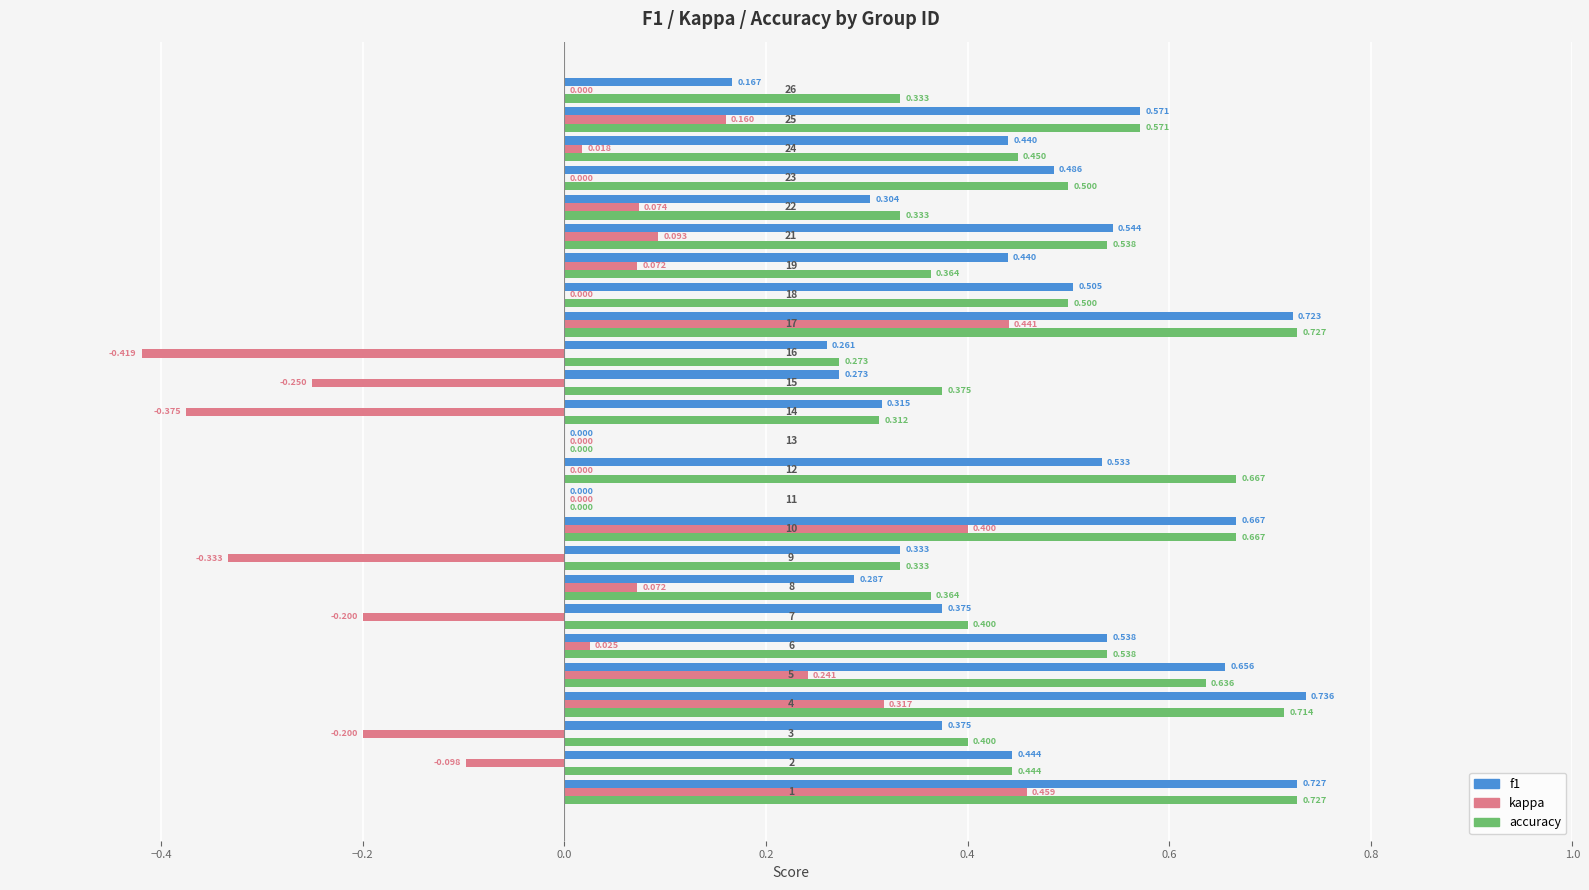

Which series has the largest total across all categories?

accuracy